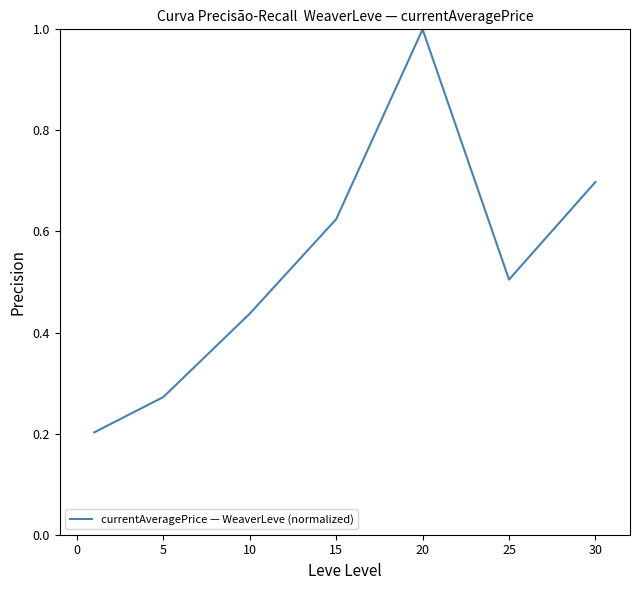

How many interior local peaks (higher than both neighbors) does the data have?

1